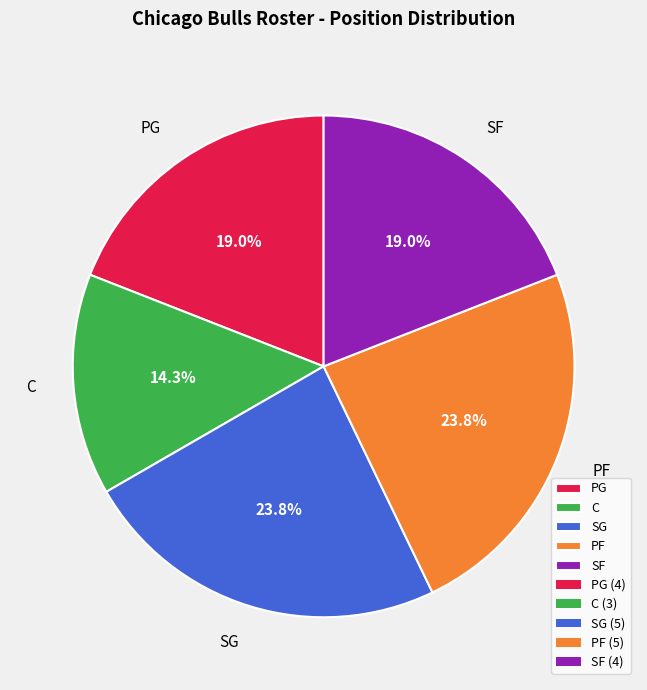

Is C the majority of the pie?

No